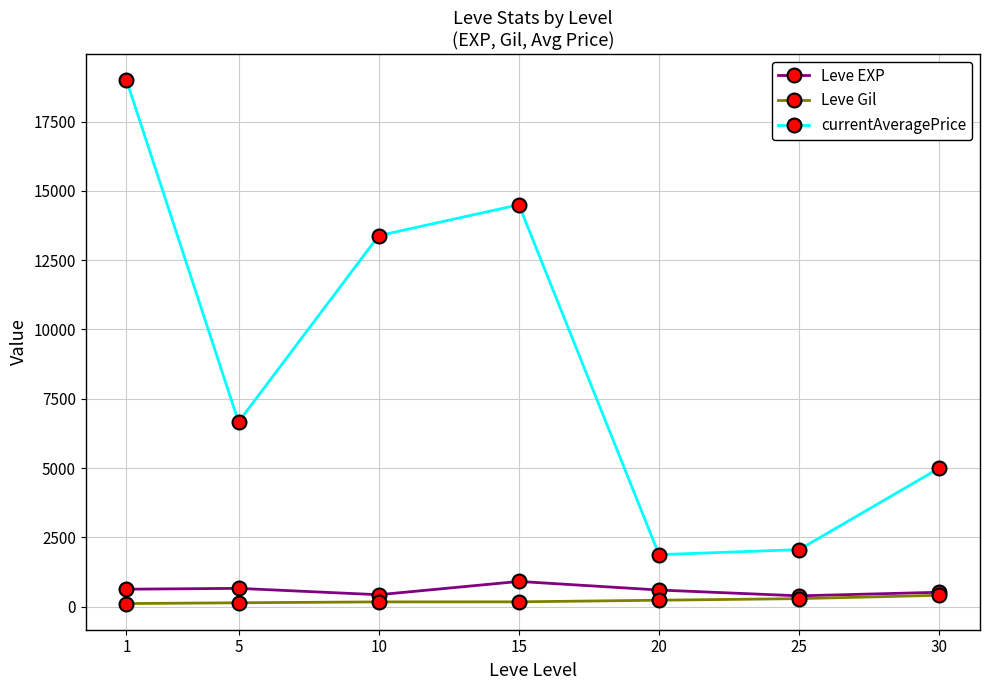

How many series are shown in this chart?

3